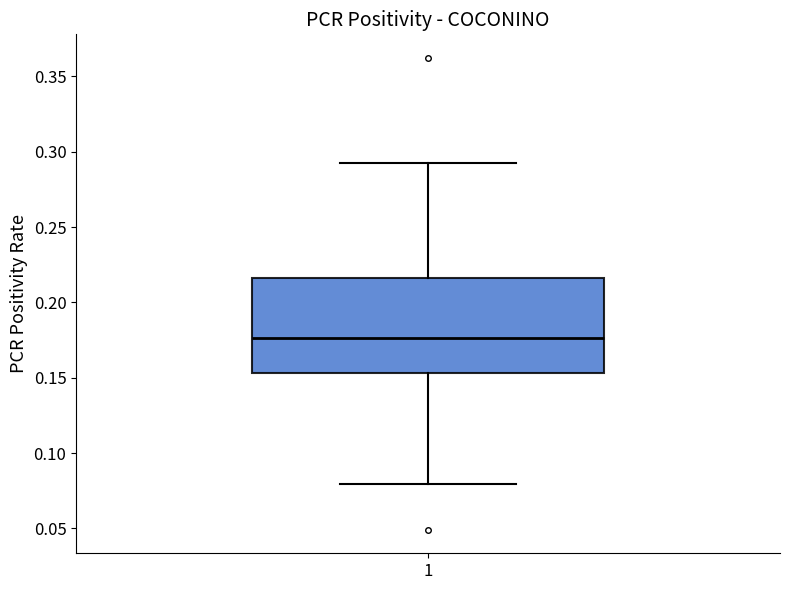

Transcribe this box plot: give where the median line is, the range the box spans, and where the two whiskers end, as read against the y-axis. The values are not printed on the chart, so give them approximately, as read against the axis.

median 0.175, box 0.155 to 0.215, whiskers 0.080 to 0.290